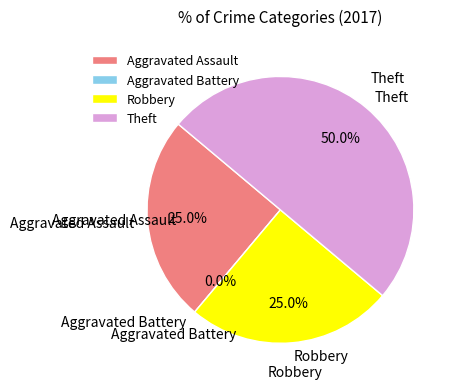

Approximately how many times larger is the value at Robbery compared to Theft?

0.5